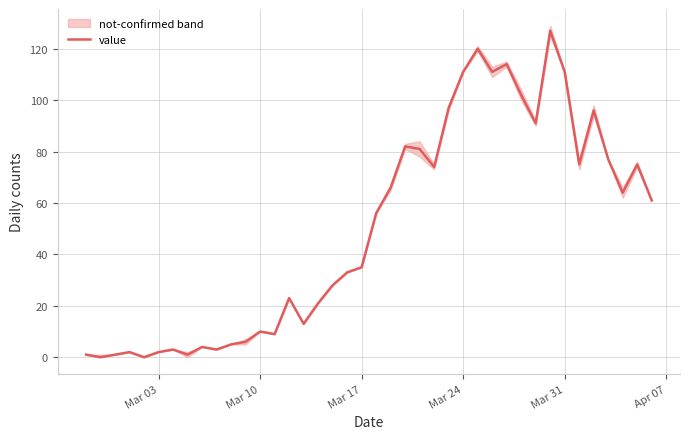

The value series shows 60 at Mar 17. True or false?

False